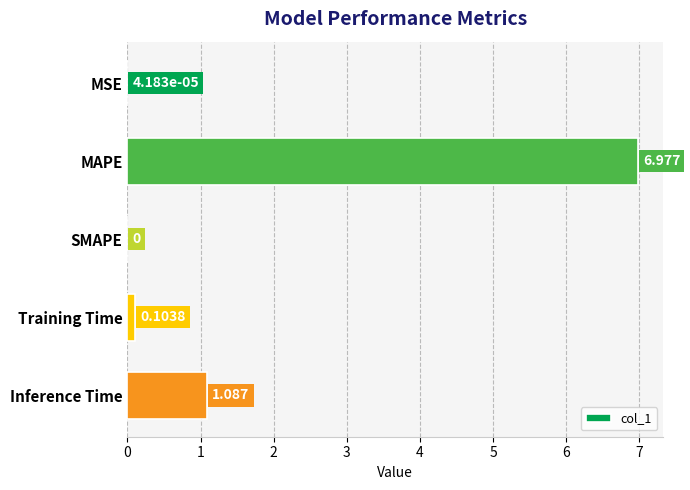

Between SMAPE and Training Time, which is larger?

Training Time